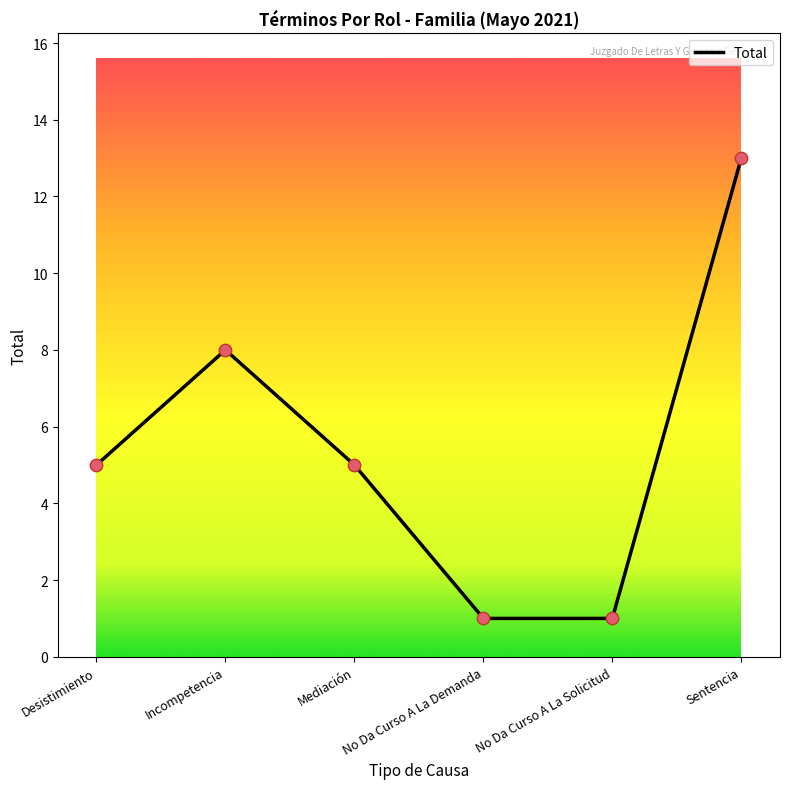

What is the ratio of the value at Desistimiento to the value at No Da Curso A La Demanda?

5.0